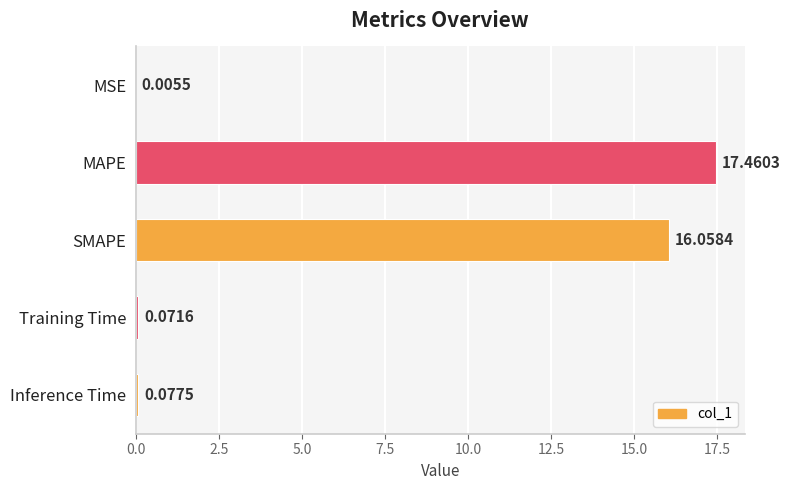

Which has a higher value, Training Time or MAPE?

MAPE